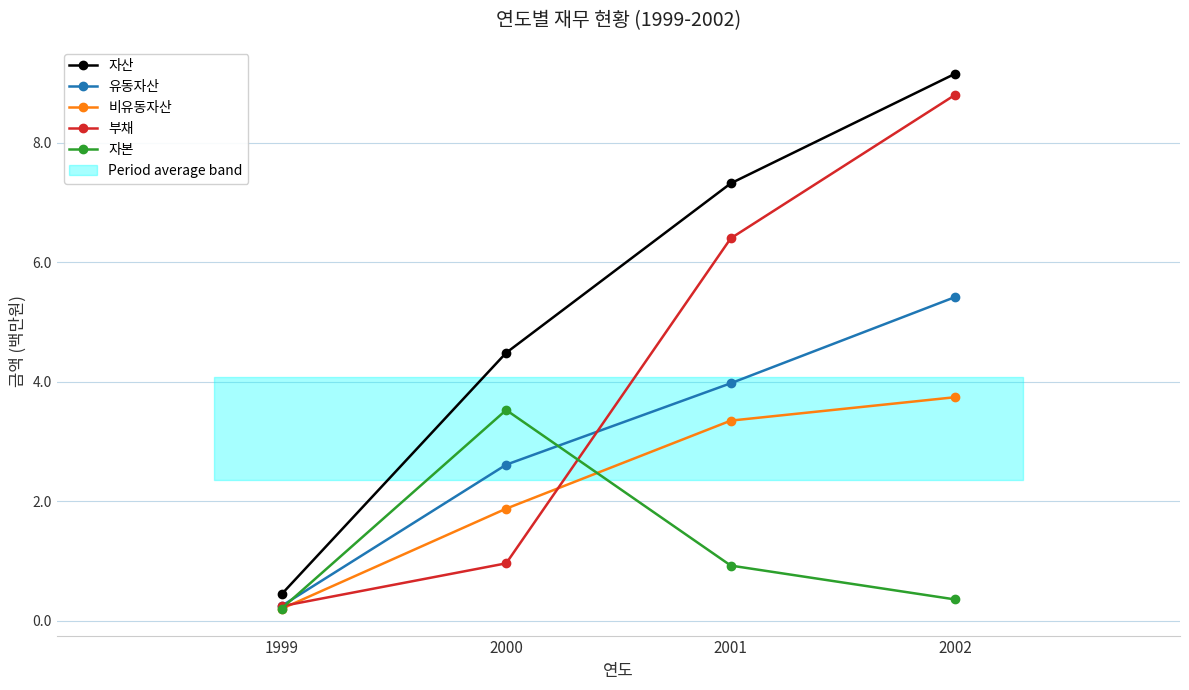

True or false: 자산 and 부채 intersect in this chart.

False